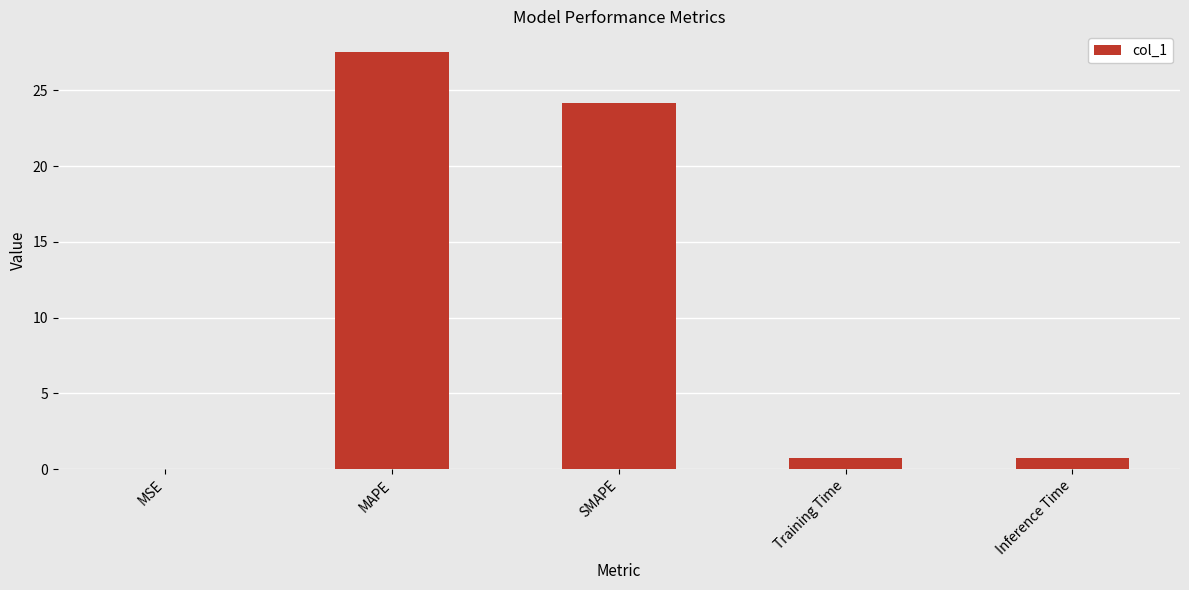

Read the value at Training Time.

0.7